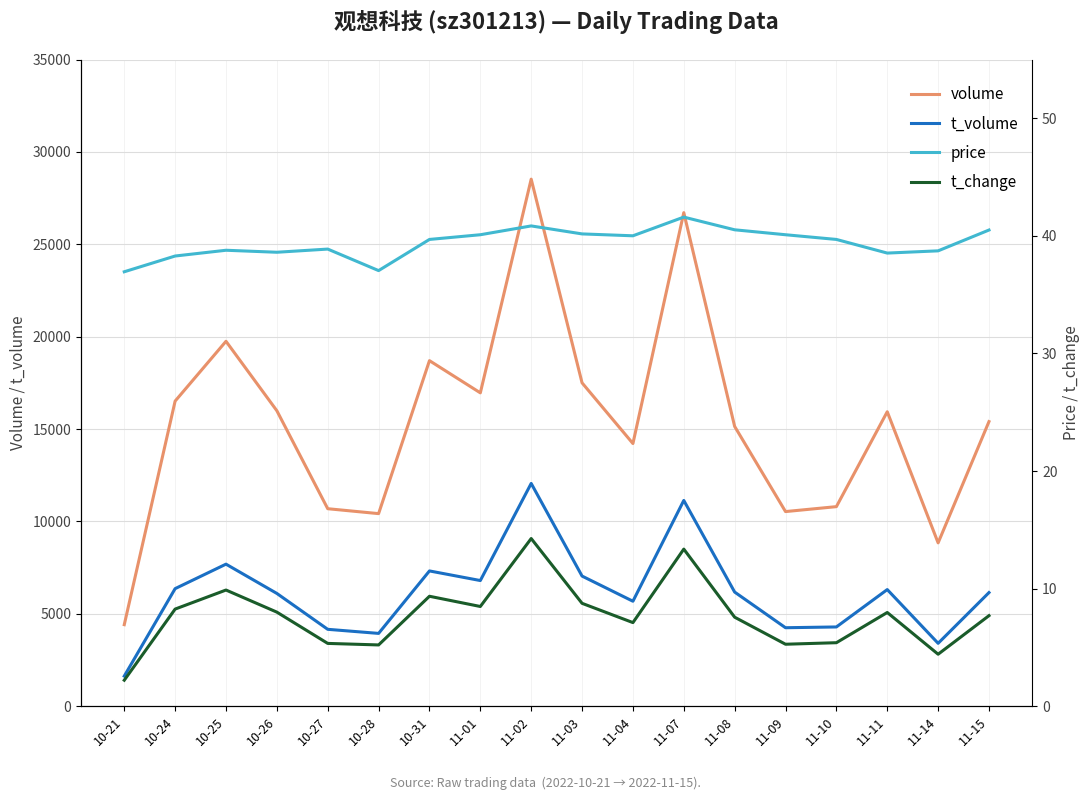

Rank the series by their maximum value, from highest to lowest.

volume, t_volume, price, t_change